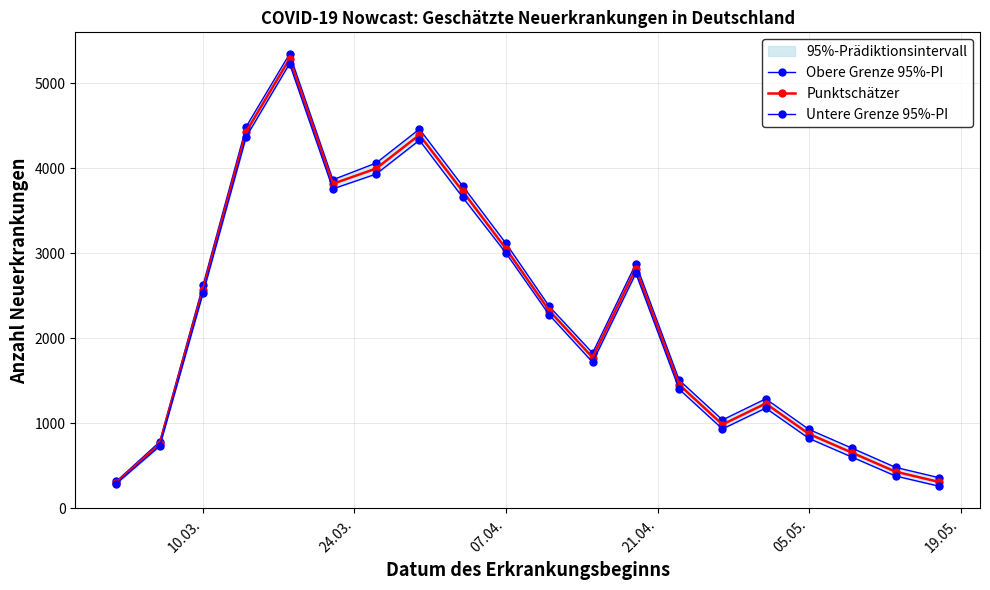

In Punktschätzer, how many points are higher than both neighbors (excluding endpoints)?

4